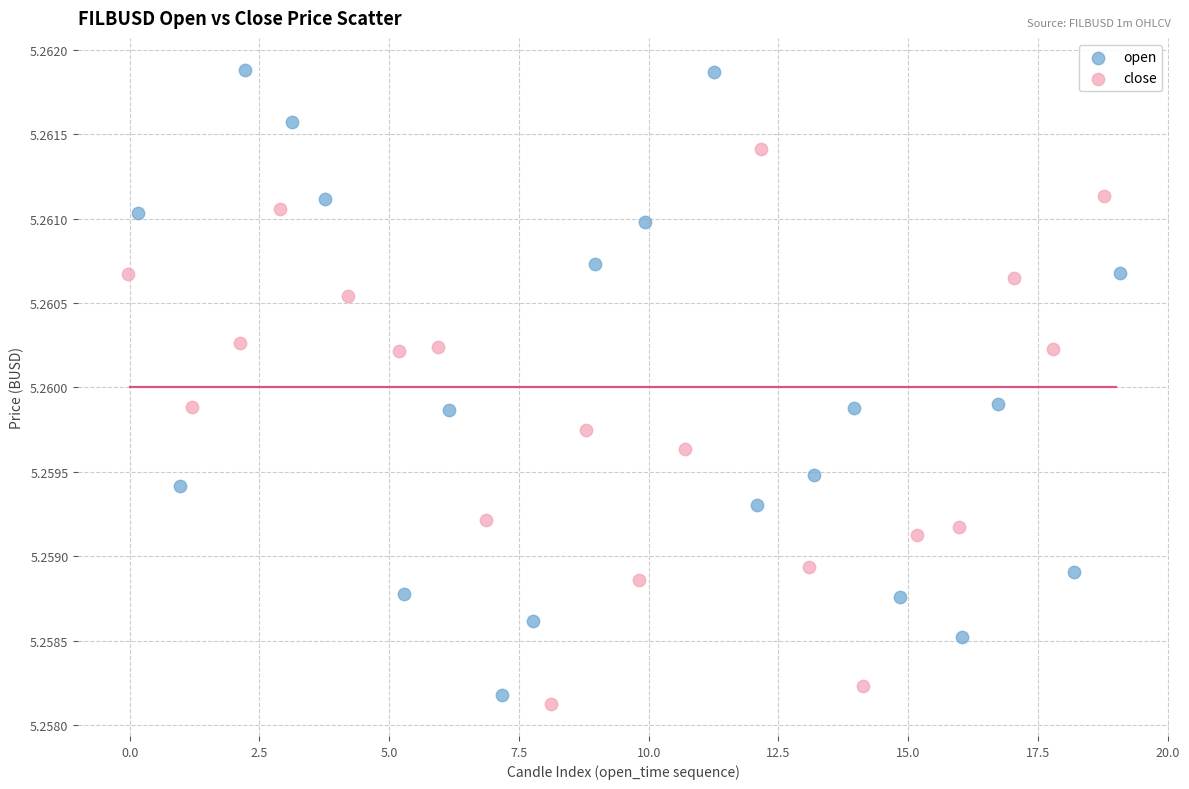

What are all the series names shown in the legend?

open, close